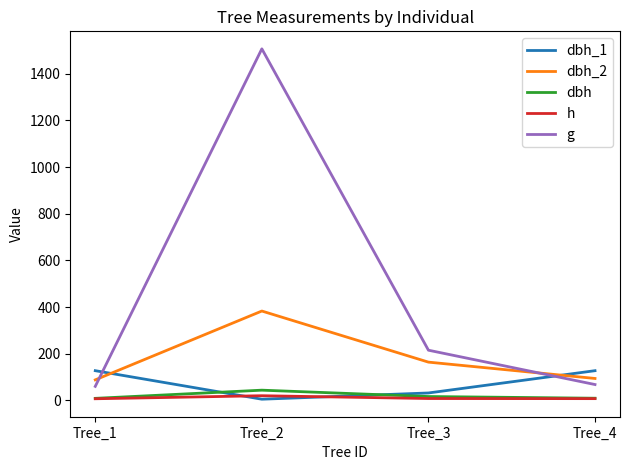

True or false: dbh and dbh_2 cross at least once.

False